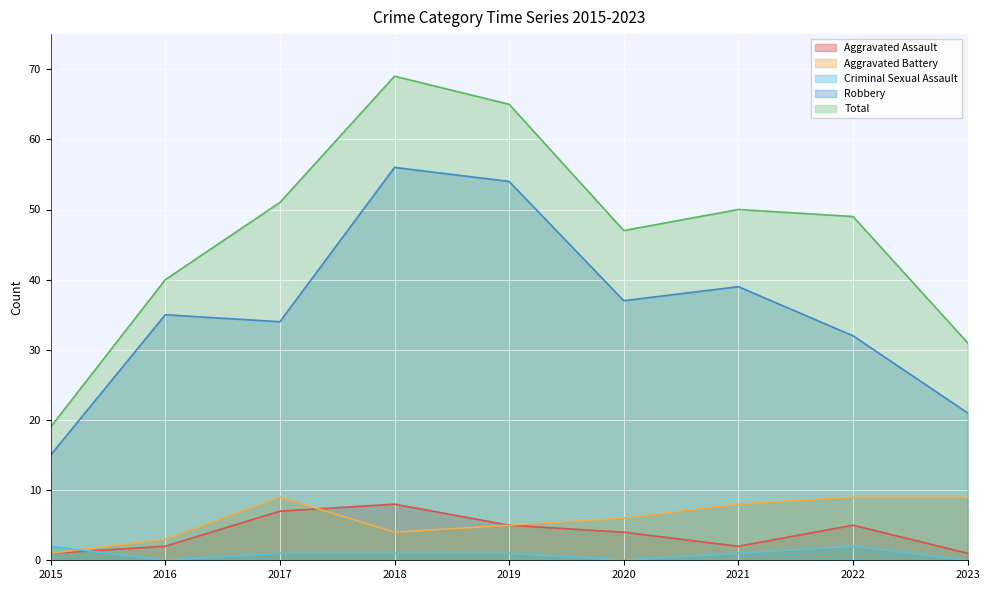

Rank the series by their maximum value, from highest to lowest.

Total, Robbery, Aggravated Battery, Aggravated Assault, Criminal Sexual Assault